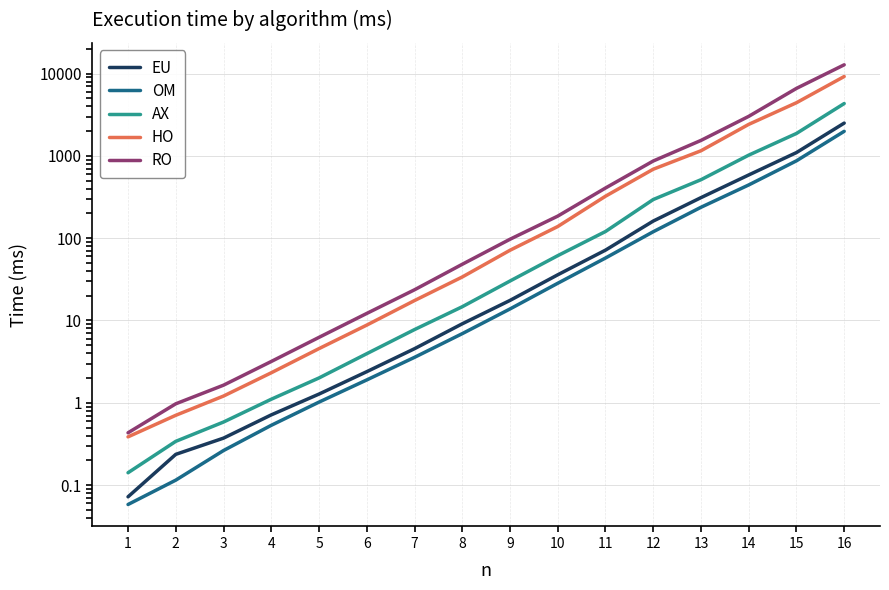

How many categories are shown in the chart?

16